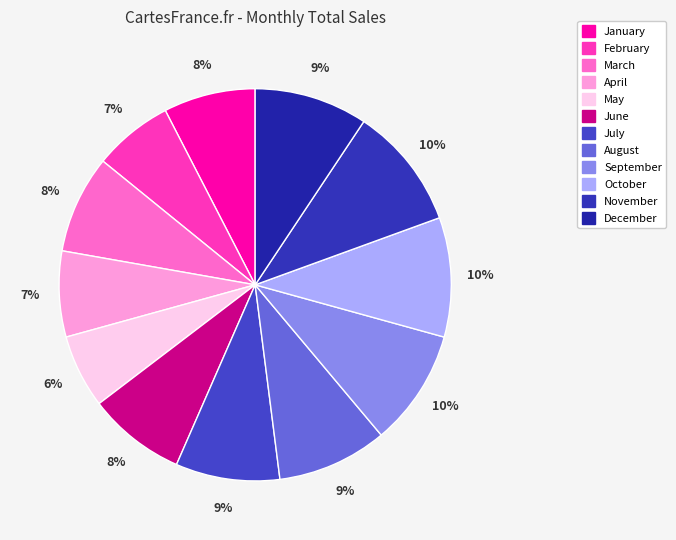

How many slices are in this pie chart?

12